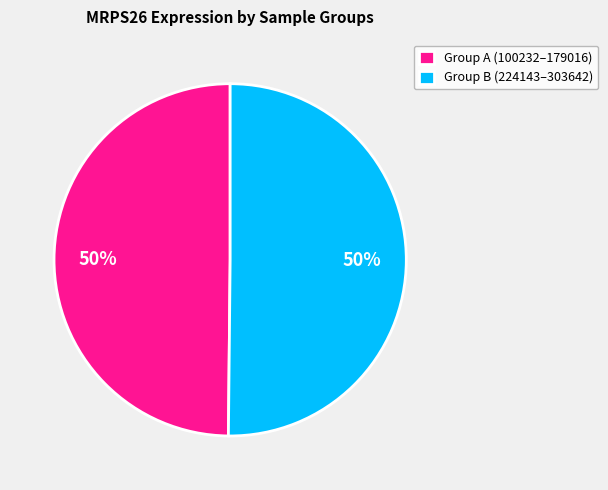

Is it true that Group B (224143–303642) is 50% of the pie?

True